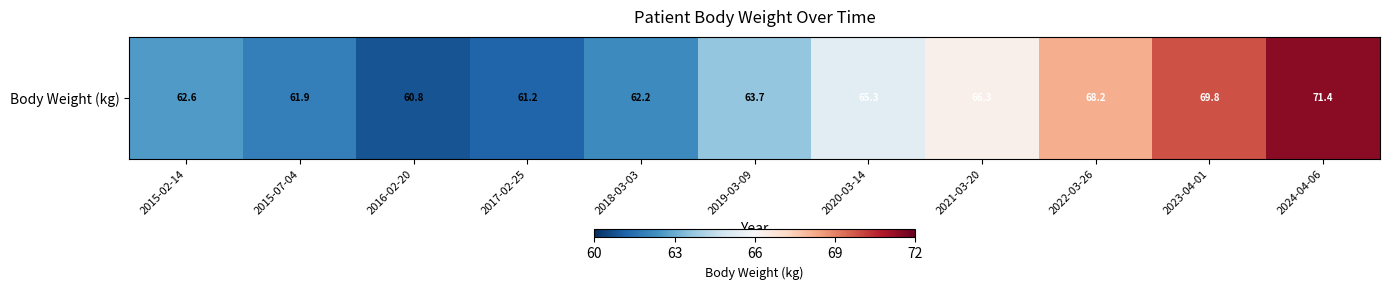

Where does the data first go above 63?

2019-03-09